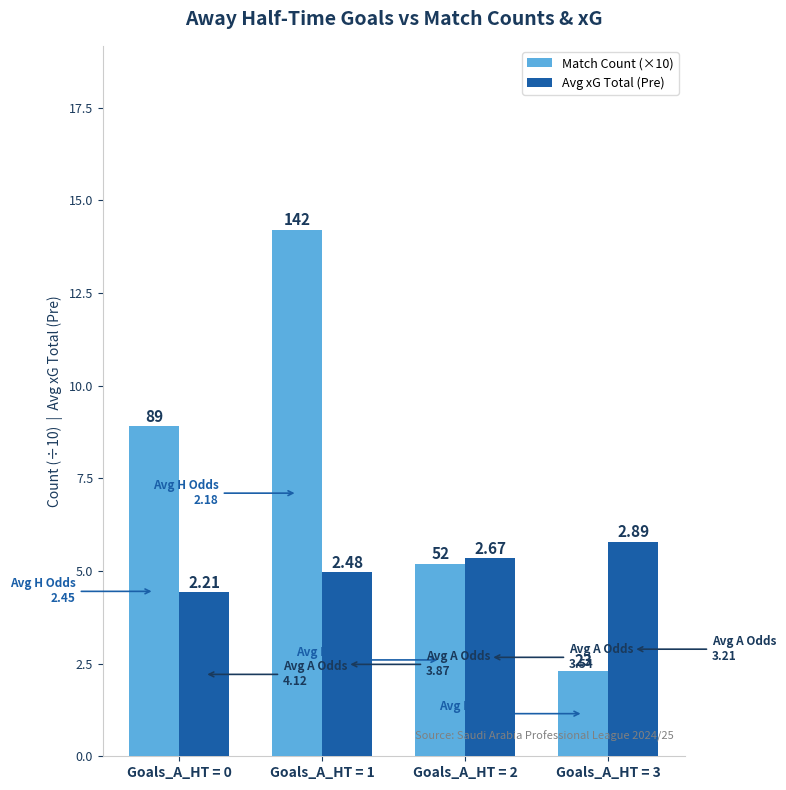

Rank the series by their average value, from highest to lowest.

Match Count (×10), Avg xG Total (Pre)